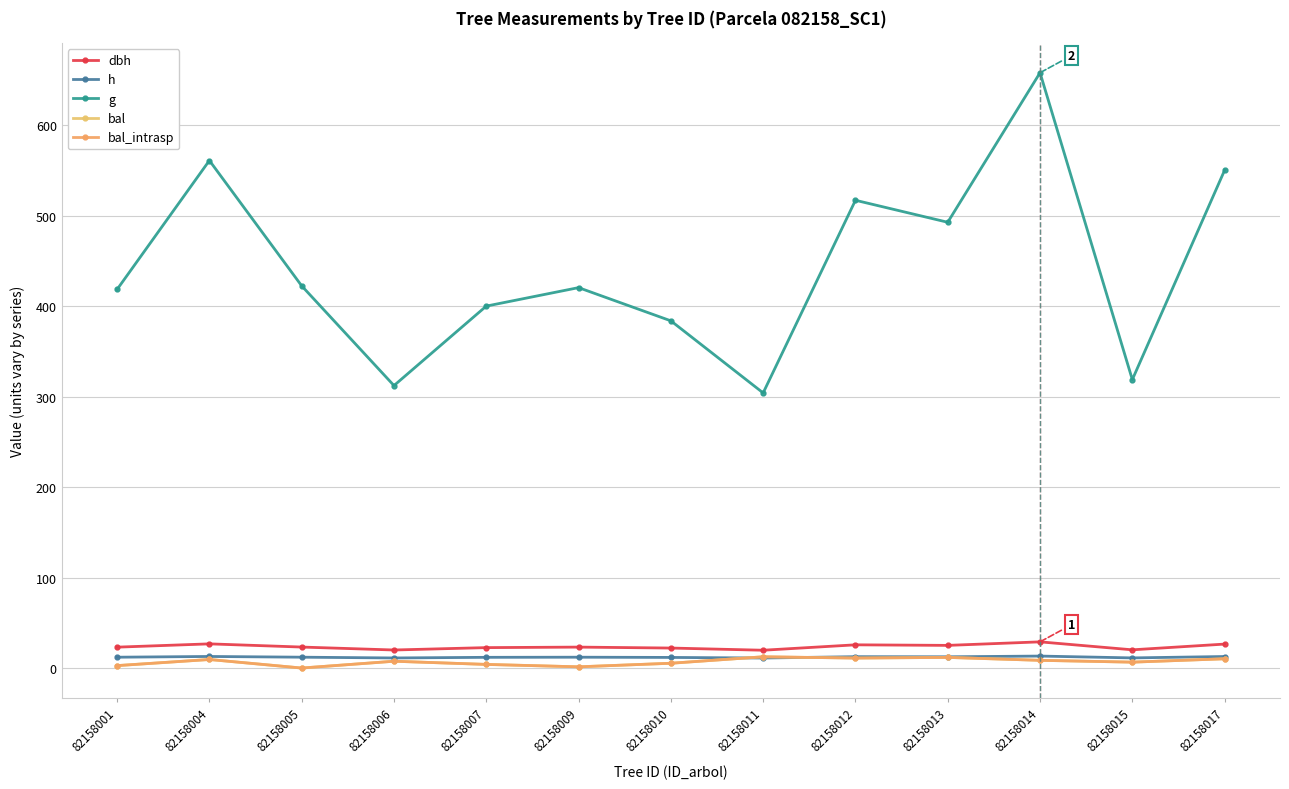

Is this an area chart (filled region under the line)?

No